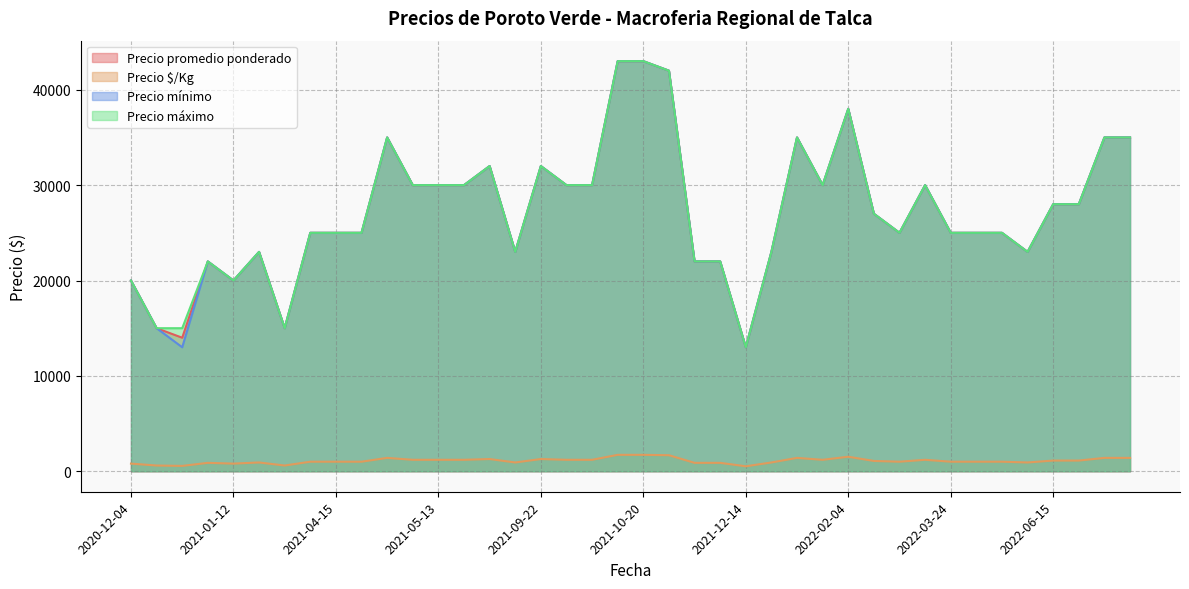

Rank the series by their maximum value, from highest to lowest.

Precio promedio ponderado, Precio mínimo, Precio máximo, Precio $/Kg